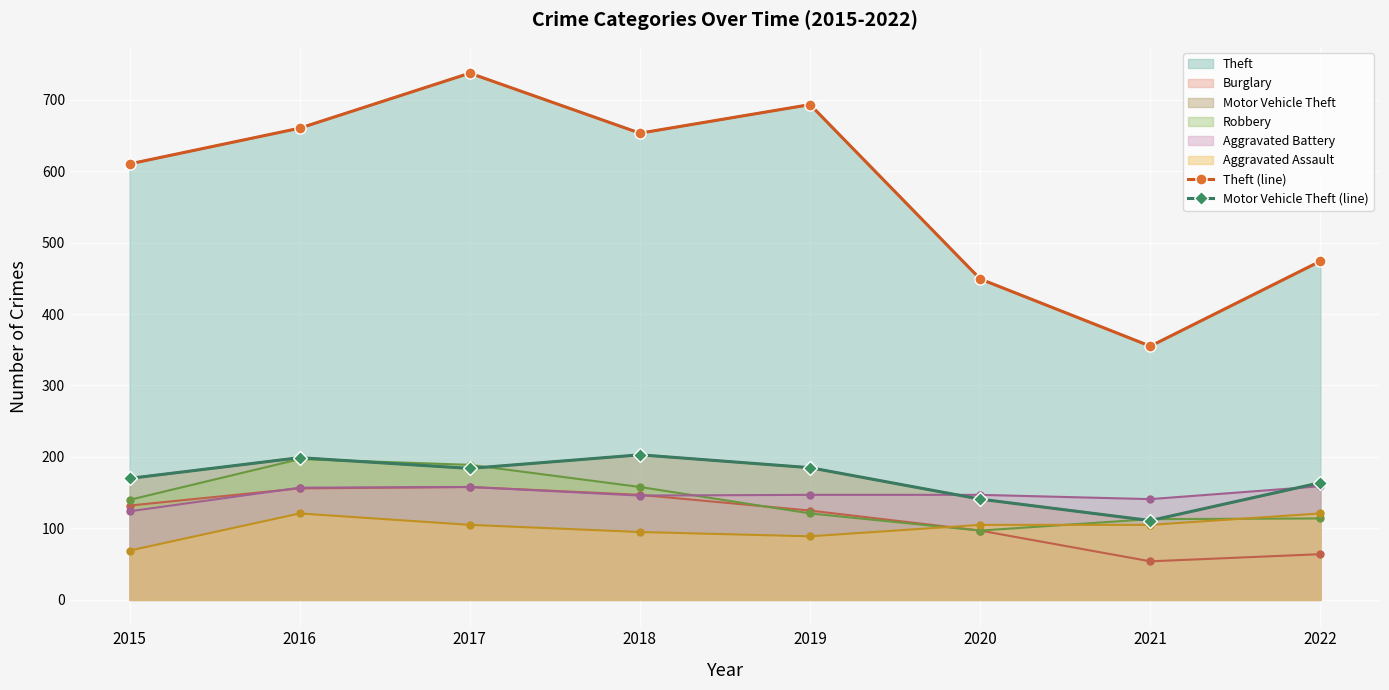

The value of Motor Vehicle Theft (line) at 2015 is 170. True or false?

True